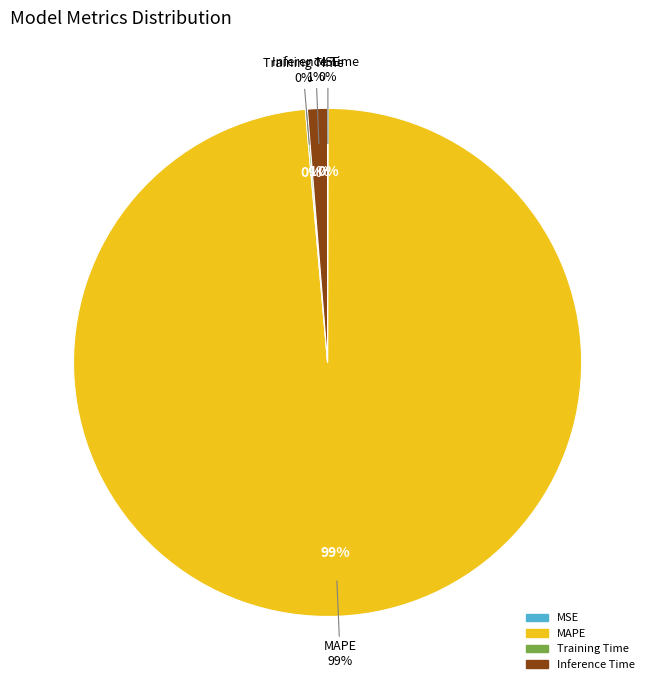

To the nearest percent, what is the combined percentage of MSE and MAPE?

99%